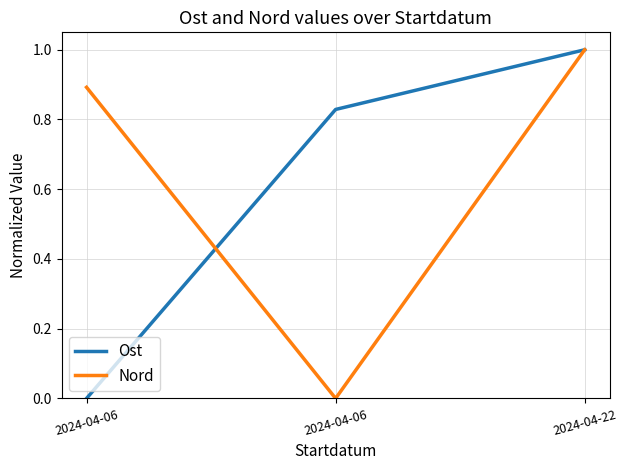

How many lines are shown in the chart?

2